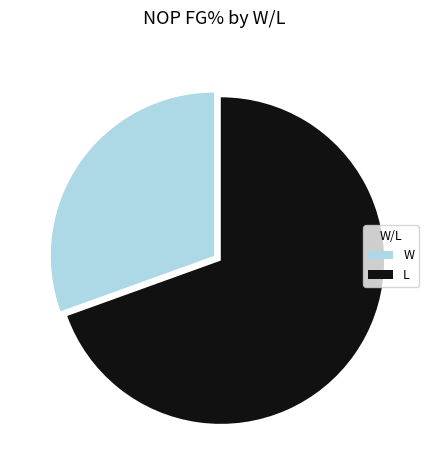

Which category has the biggest portion of the pie?

L